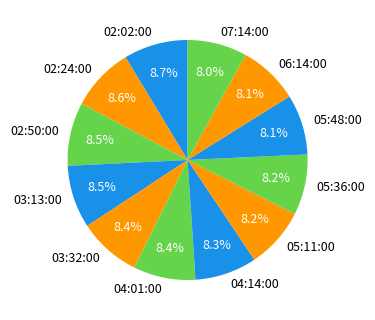

Do 02:24:00 and 05:48:00 together represent more than half of the pie?

No